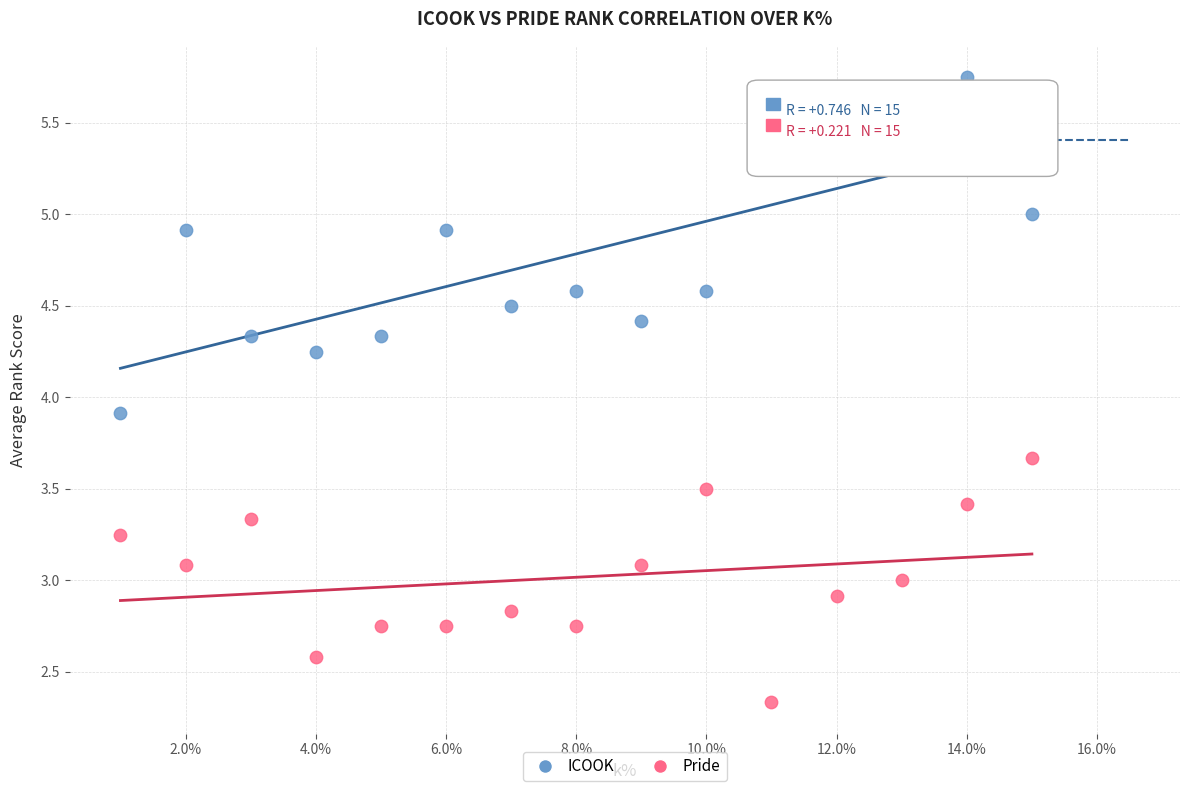

In the ICOOK series, what Y value is closest to 4?

3.9